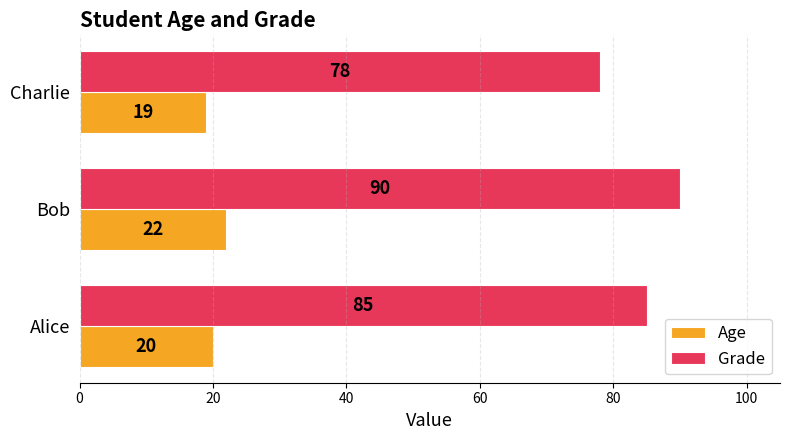

How many series are shown in this chart?

2